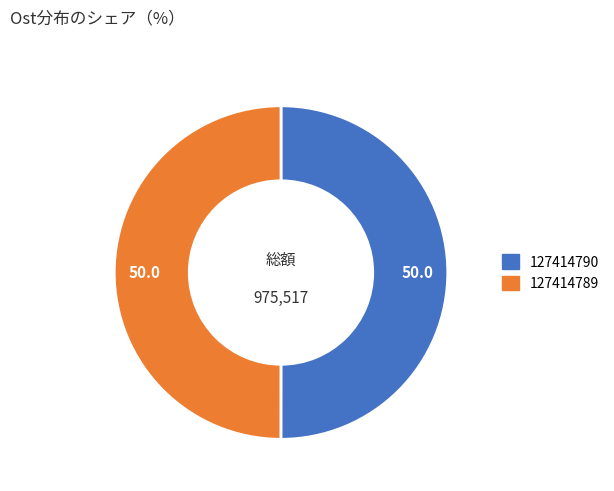

Approximately how many times larger is the value at 127414790 compared to 127414789?

1.0